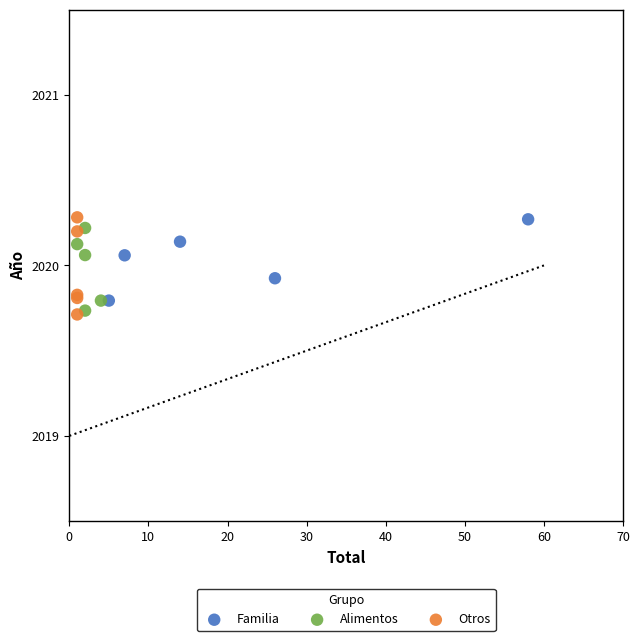

What are all the series names shown in the legend?

Familia, Alimentos, Otros